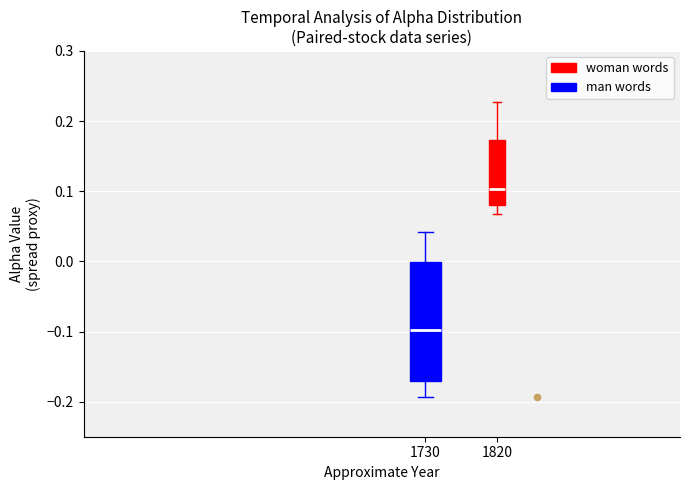

Reading left to right, transcribe this box plot: for each box, give where its median line is, the range the box spans, and where its two whiskers end, as read against the y-axis. The values are not printed on the chart, so give them approximately, as read against the axis.

1730: median -0.10, box -0.17 to 0.00, whiskers -0.19 to 0.04
1820: median 0.10, box 0.08 to 0.17, whiskers 0.07 to 0.23